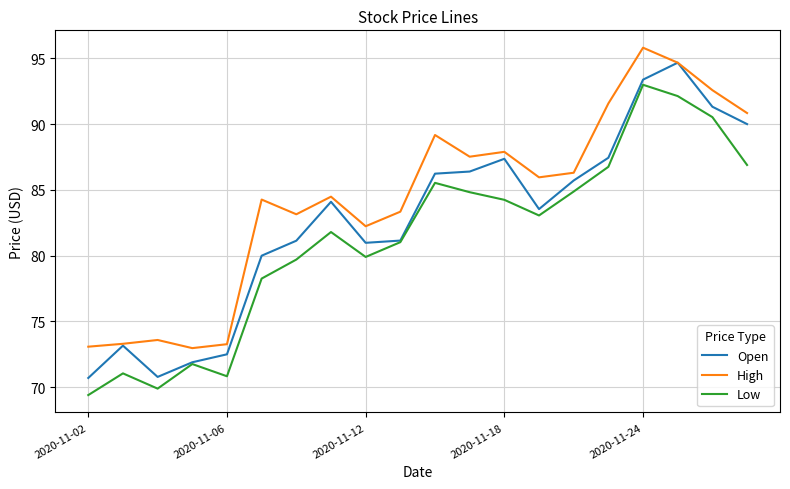

What is the average value of the Low series?

81.3